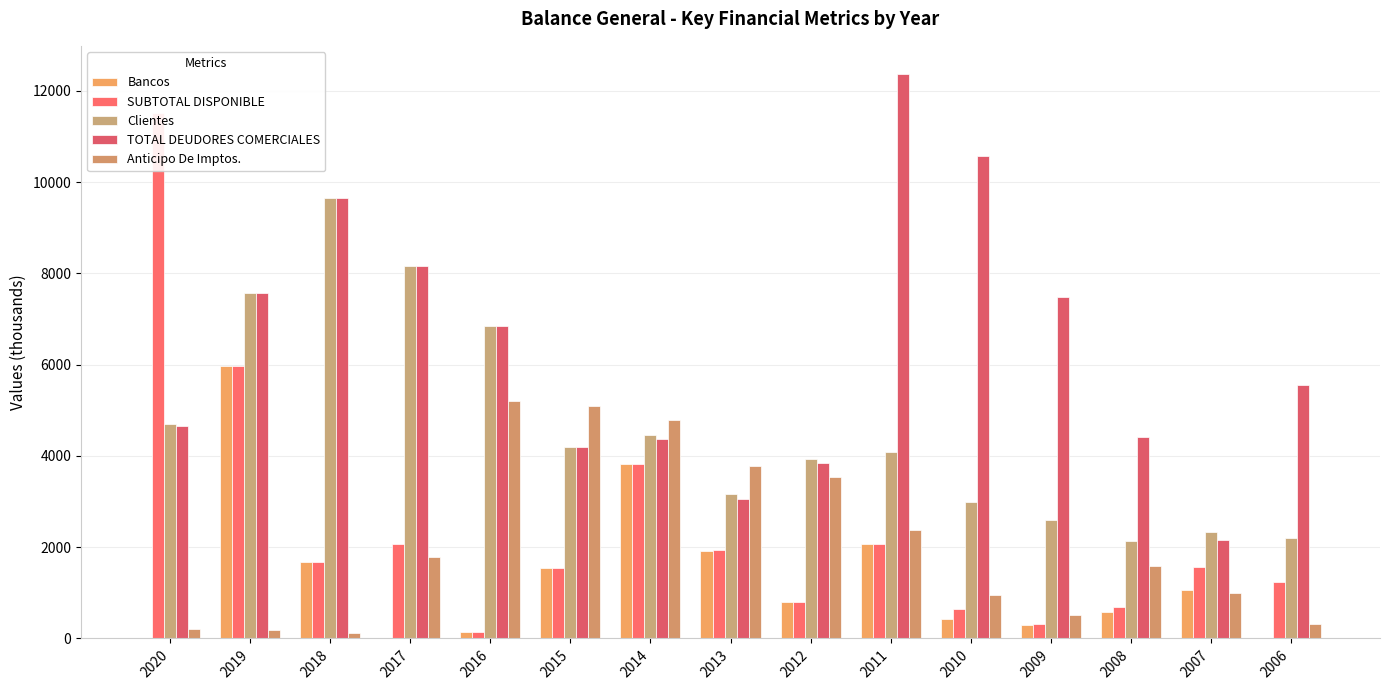

What is the difference between the highest and lowest values at 2018?

9532.7